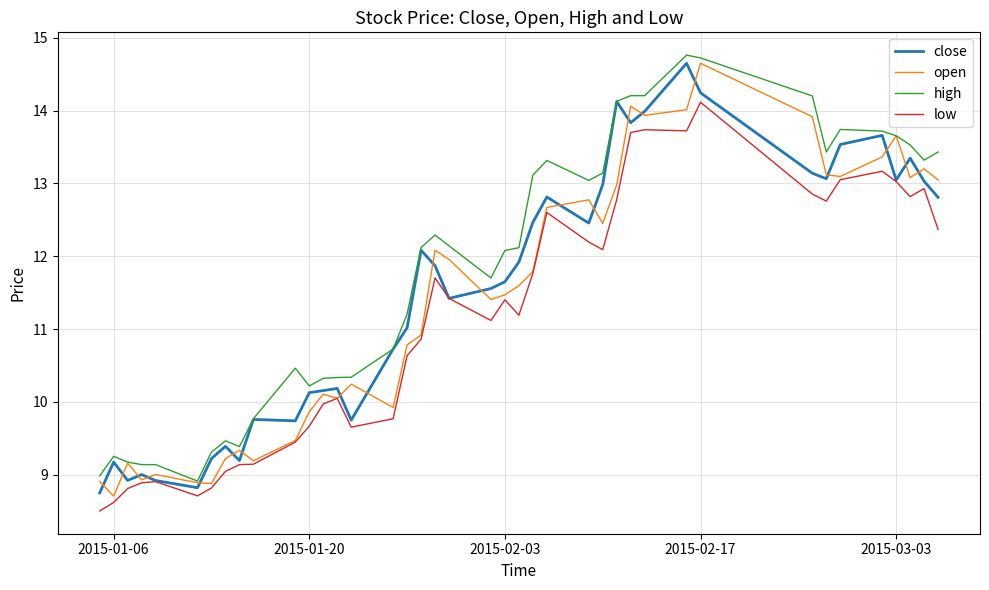

True or false: open has more than 2 interior local peaks.

True